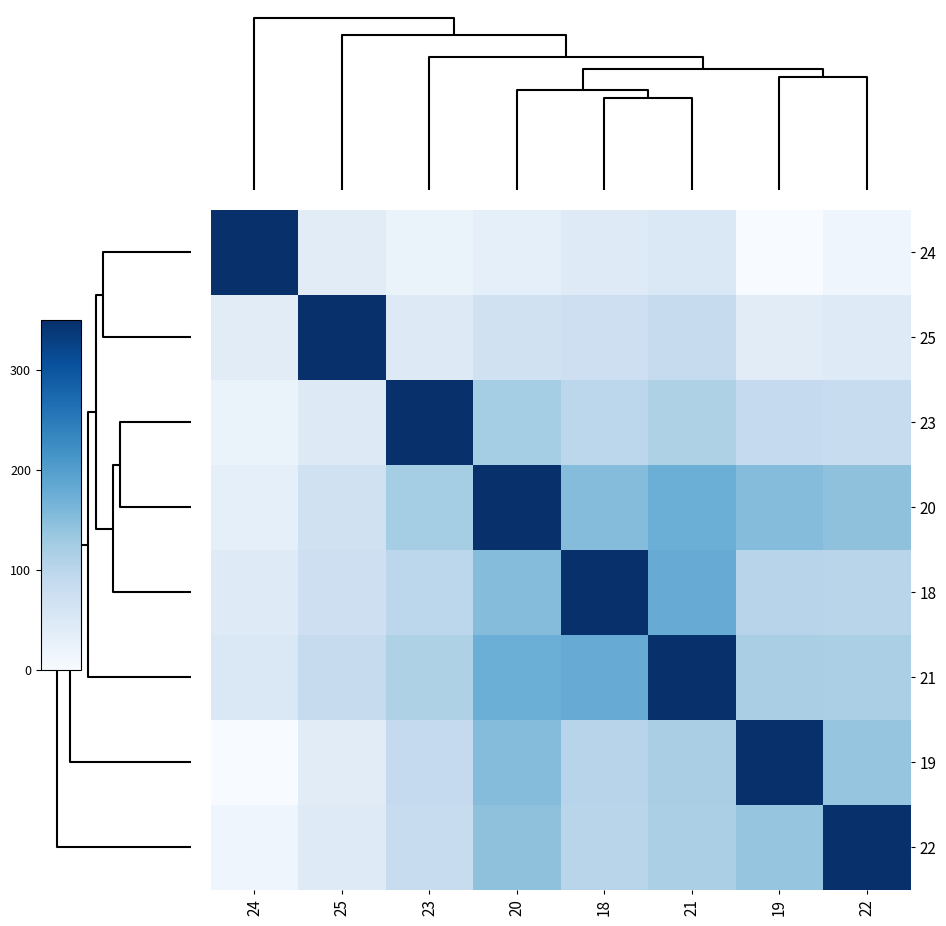

Which series has the largest total across all categories?

20